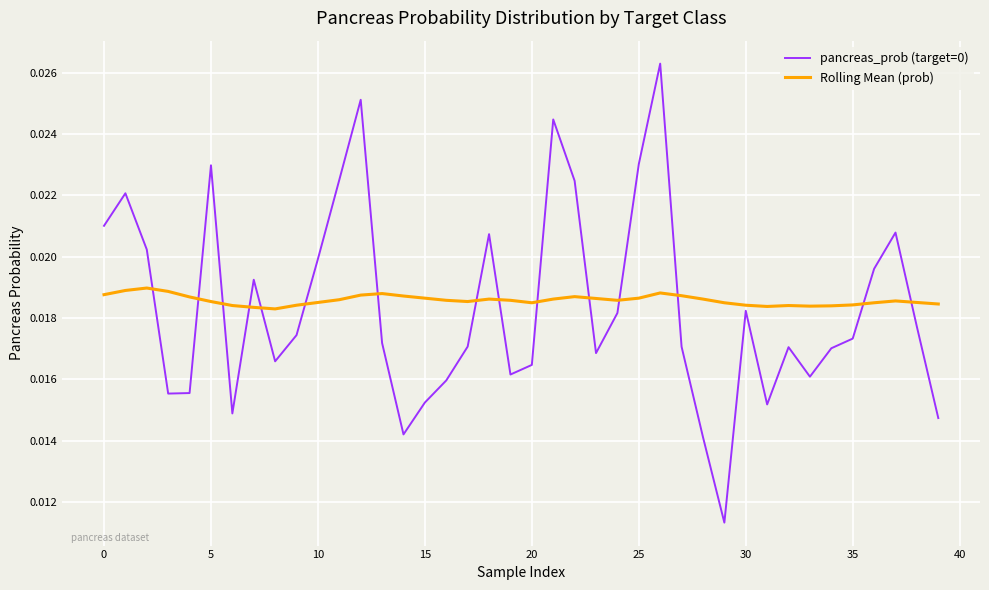

True or false: pancreas_prob (target=0) and Rolling Mean (prob) intersect in this chart.

True